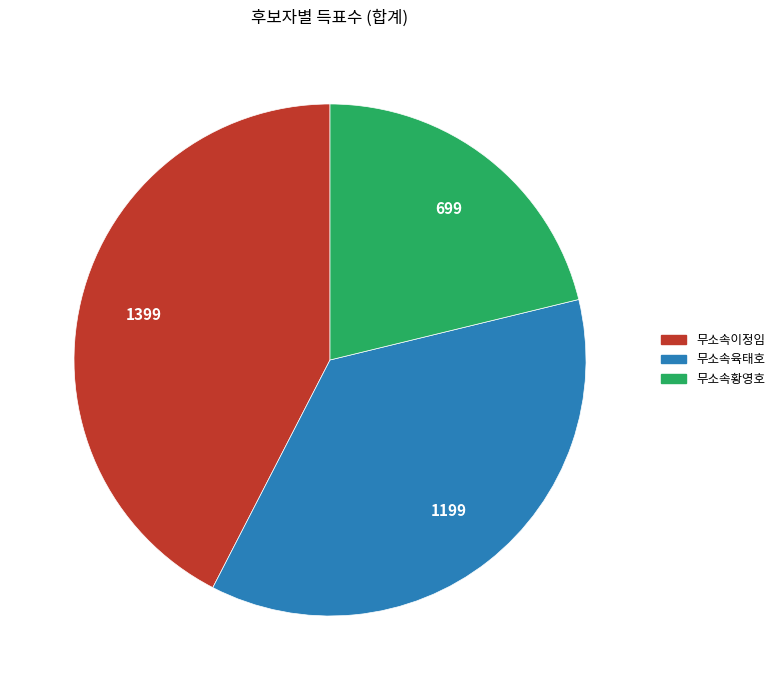

Combined, do 무소속황영호 and 무소속육태호 account for over 50%?

Yes